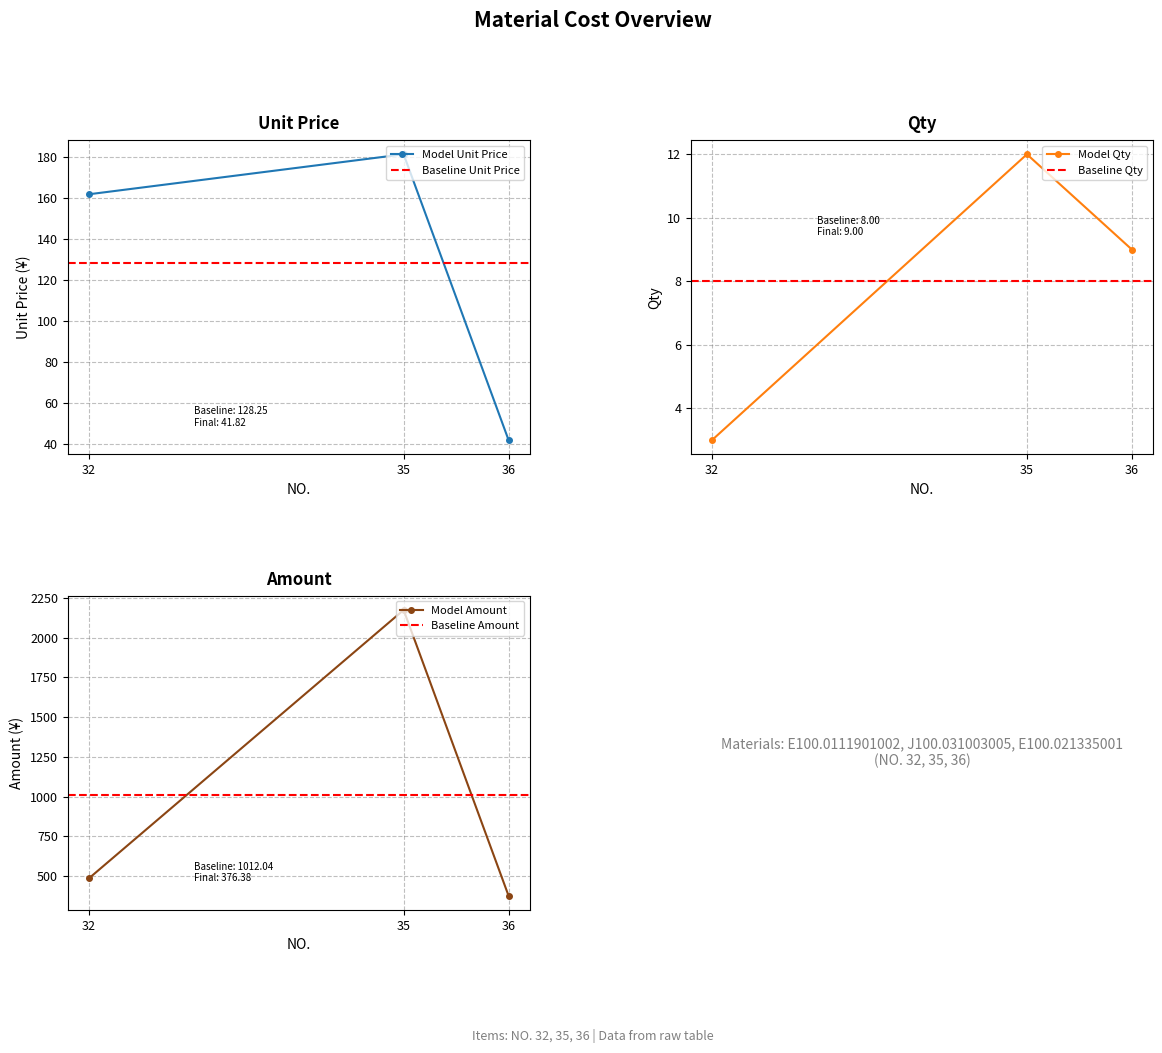

Which series has the largest total across all categories?

Amount